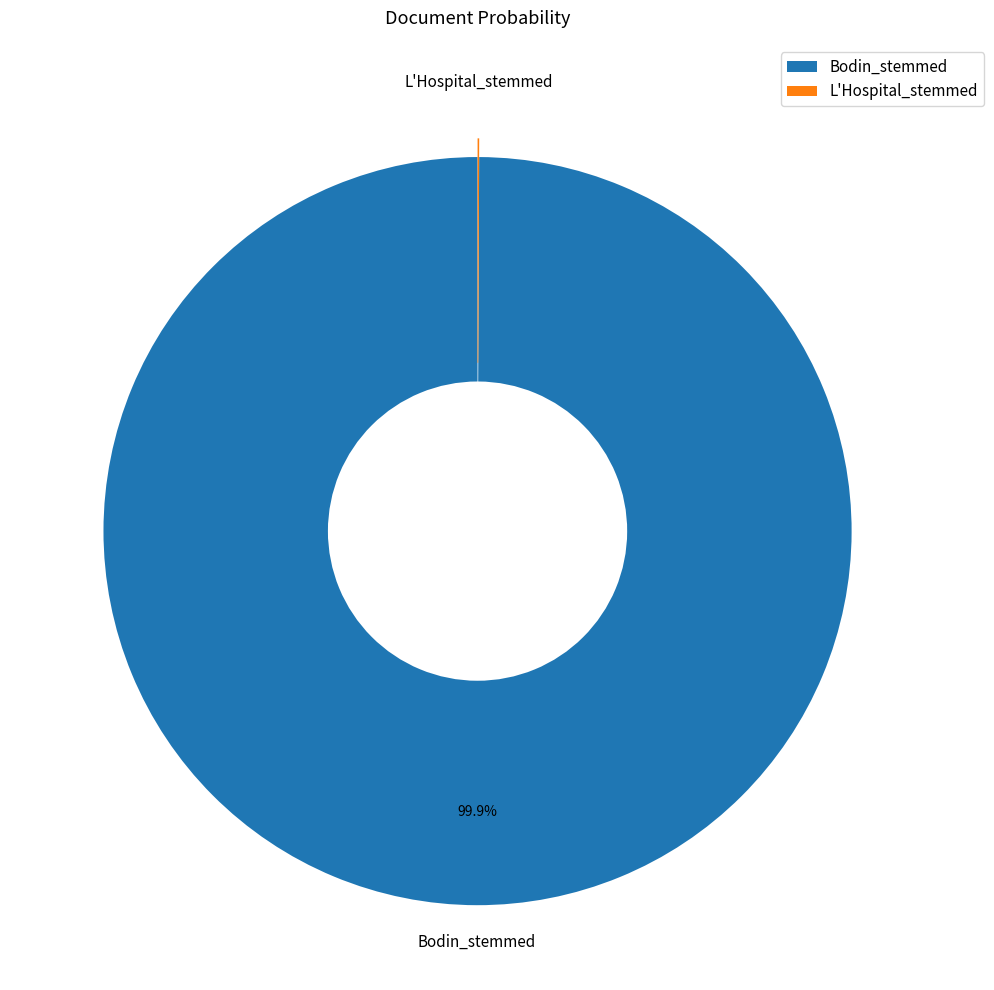

Which category has the biggest portion of the pie?

Bodin_stemmed